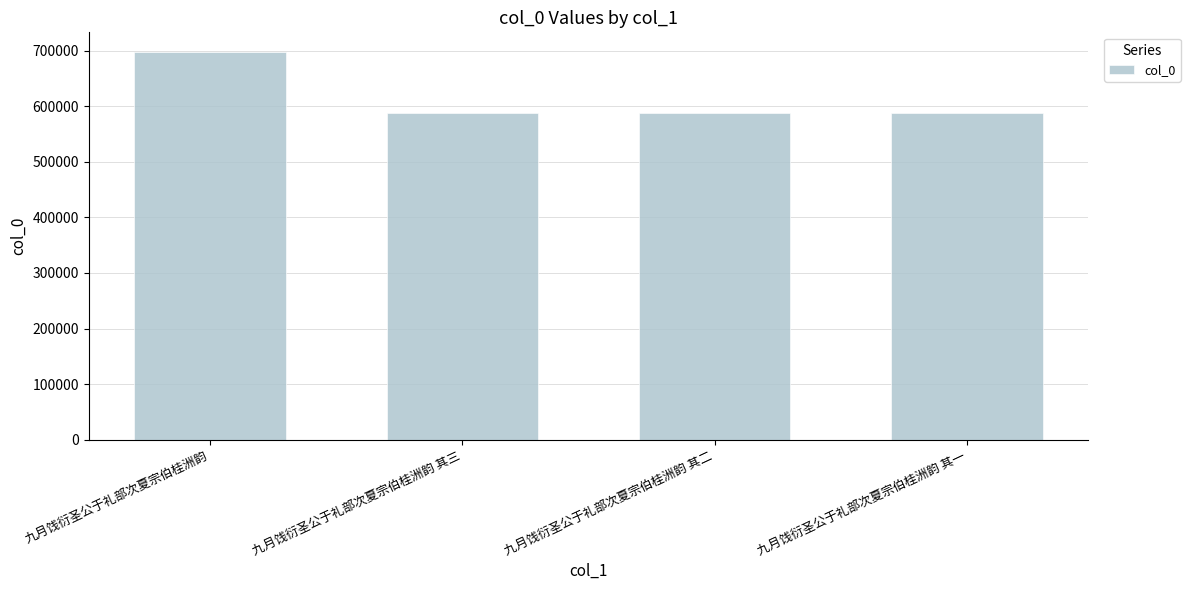

What is the value of the 3rd bar from the left?

587192